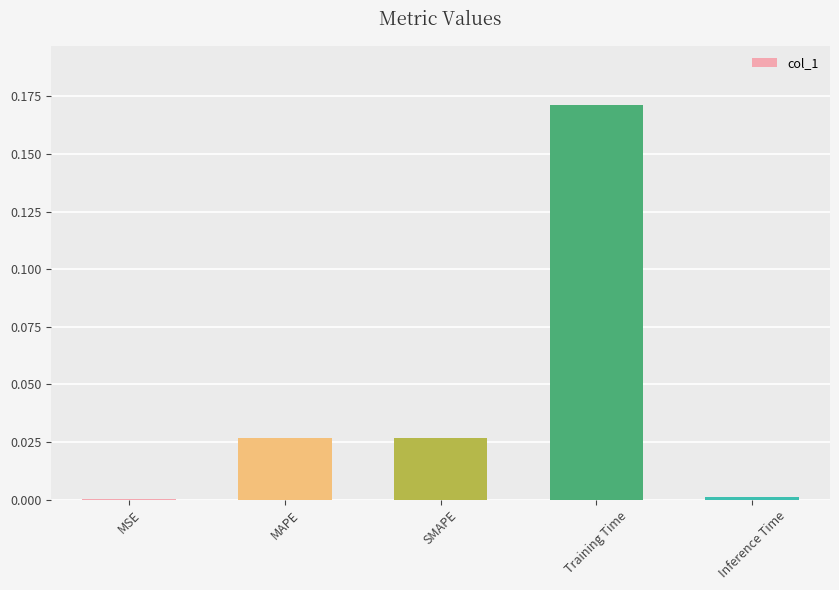

The chart shows a value of 0.0 at MSE. True or false?

True